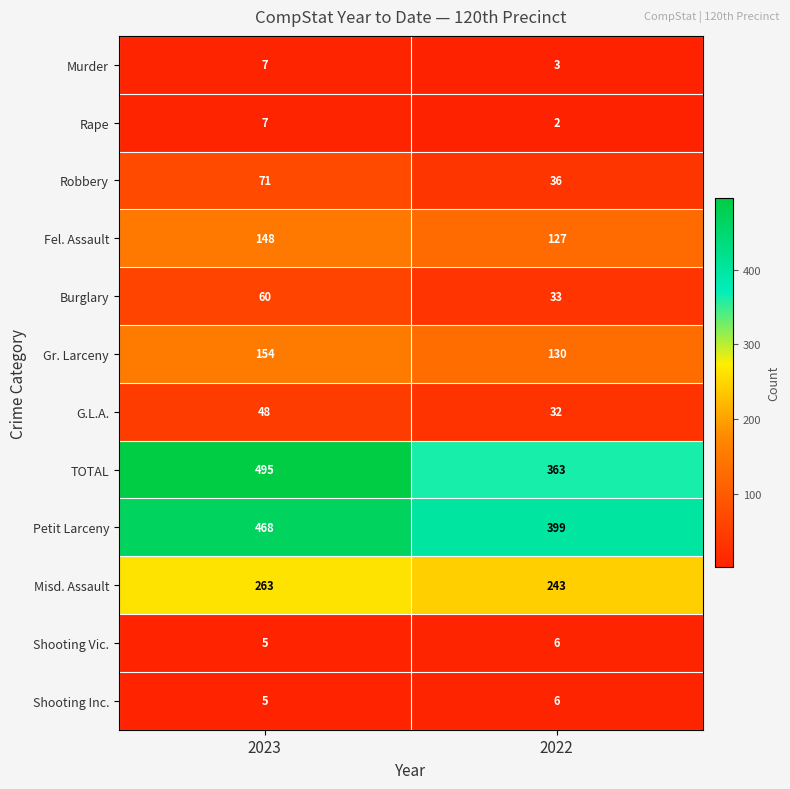

List the labels in order of Fel. Assault value, smallest first.

2022, 2023